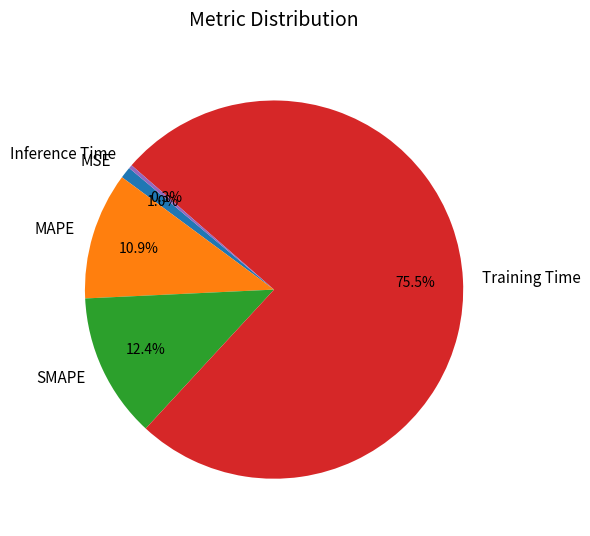

Combined, do Training Time and Inference Time account for over 50%?

Yes